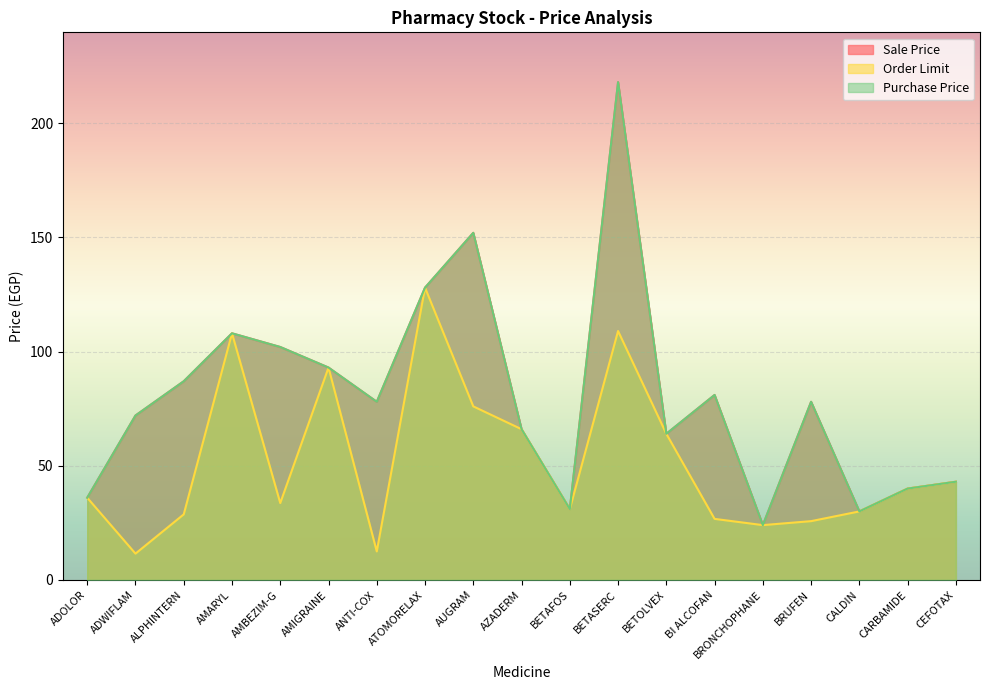

What is the greatest value displayed?

218.0